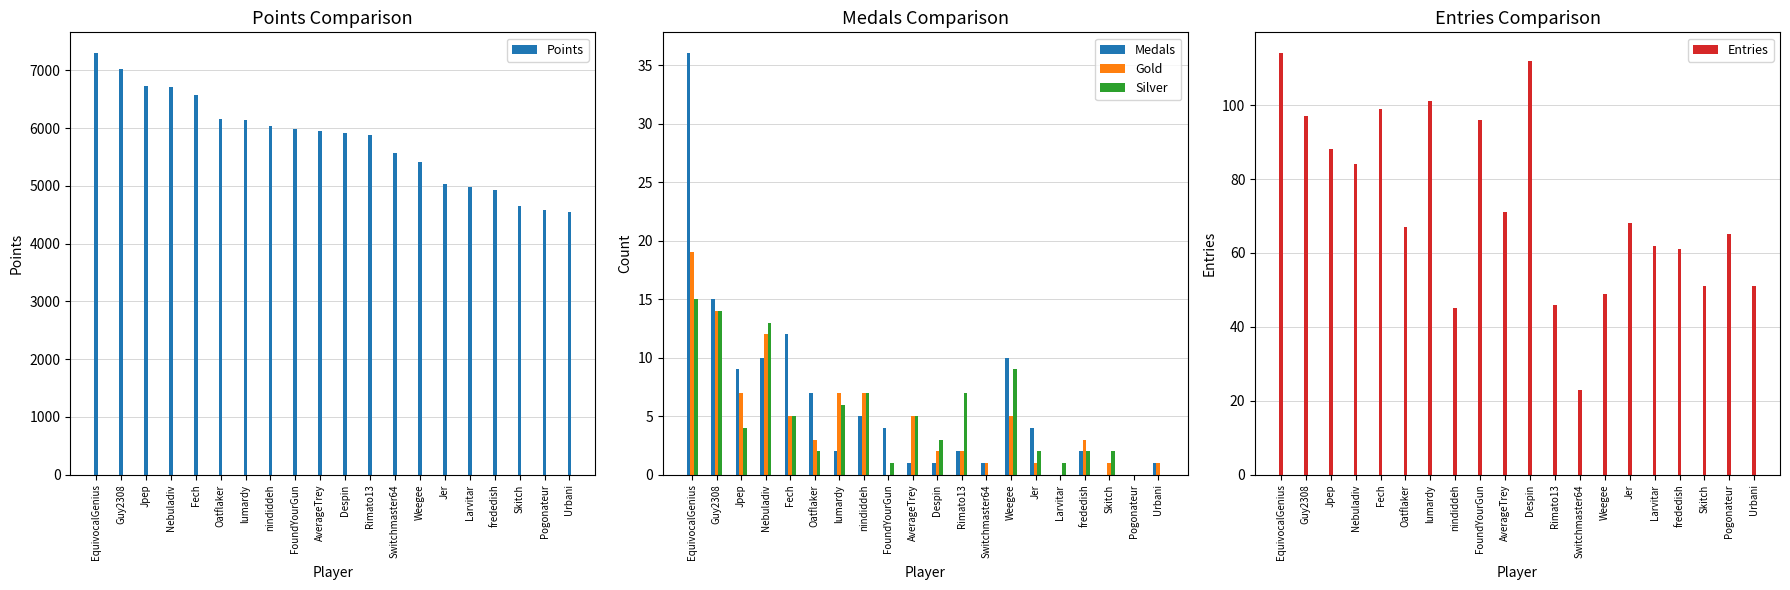

How many bars are there in total?

100